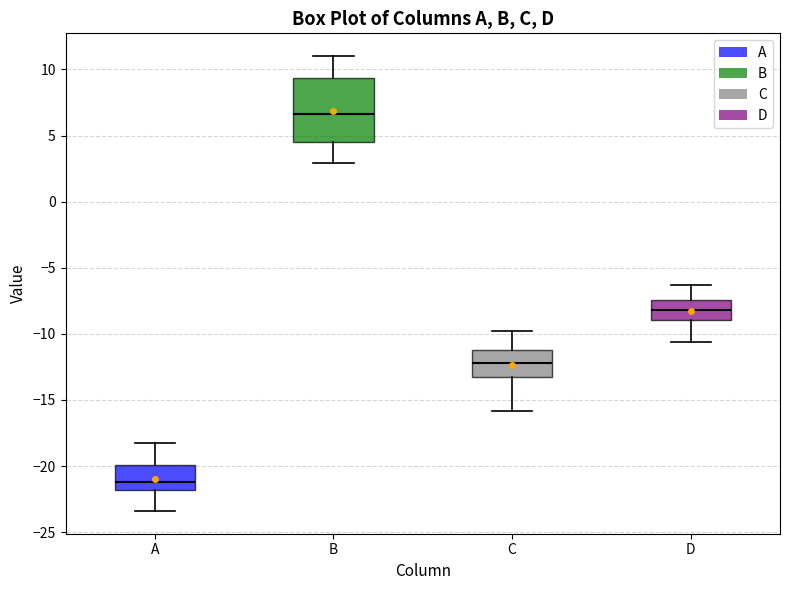

Which box is the tallest, from its lower edge to its upper edge?

B